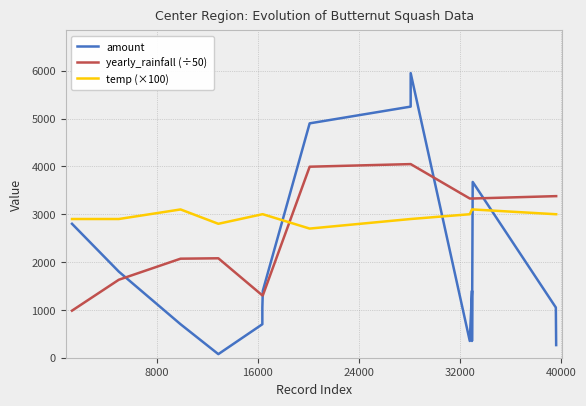

Which series ends up on top after the final intersection of yearly_rainfall (÷50) and temp (×100)?

yearly_rainfall (÷50)